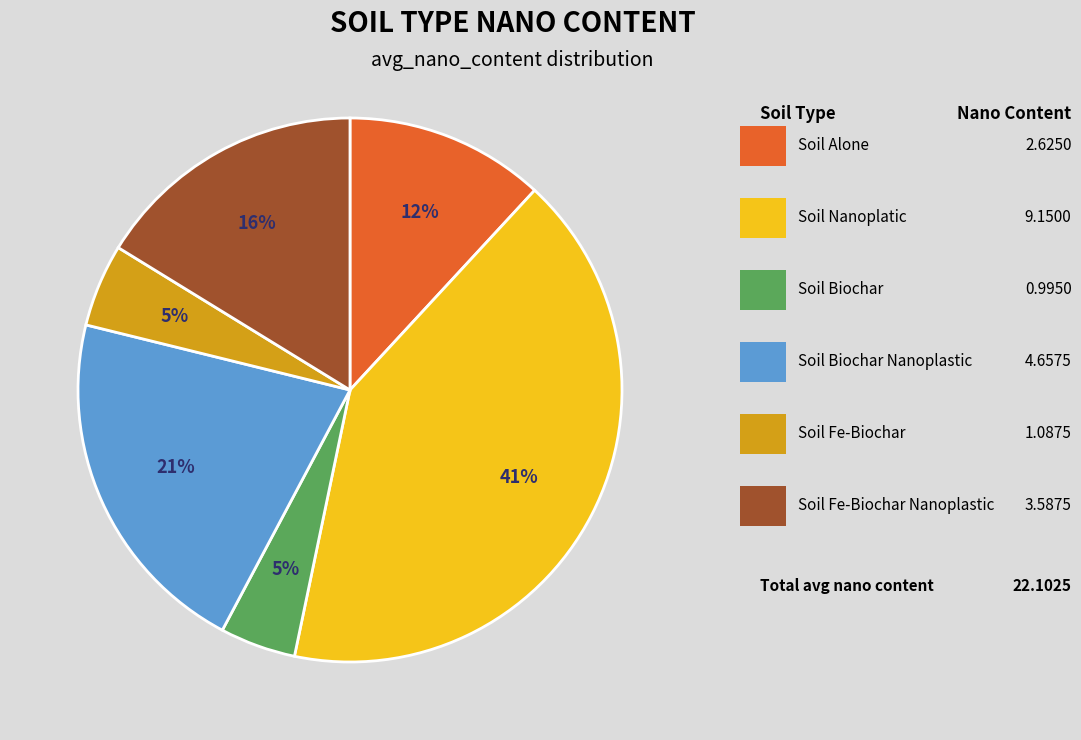

To the nearest percent, what is the average slice percentage?

17%